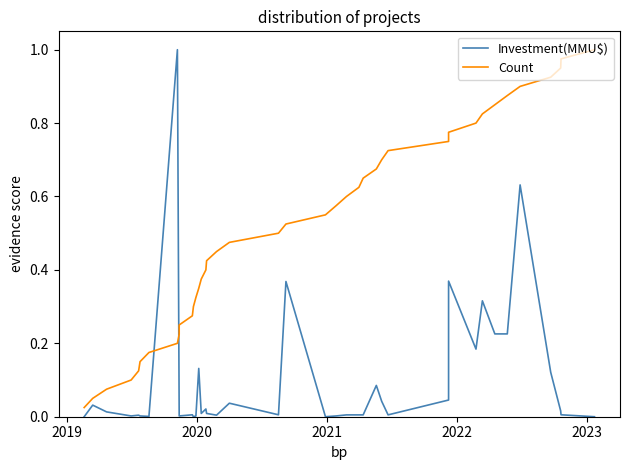

Does the chart display data point markers on the line(s)?

No